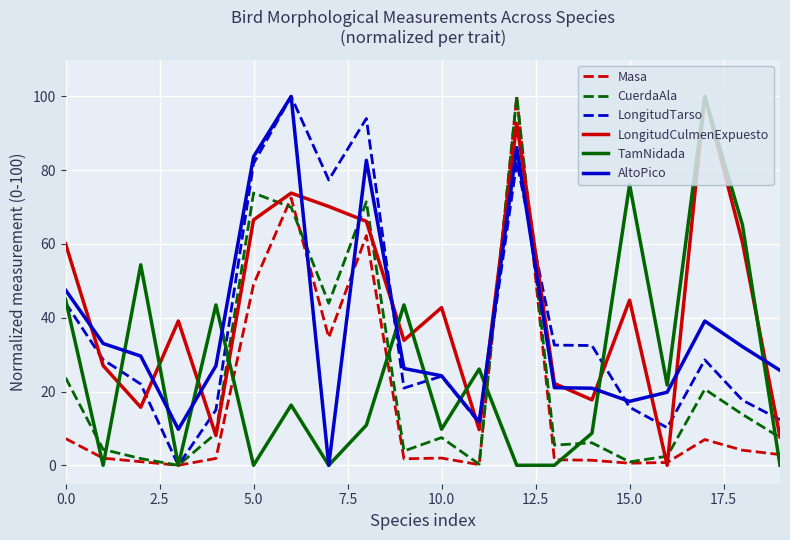

True or false: LongitudTarso and LongitudCulmenExpuesto cross at least once.

True